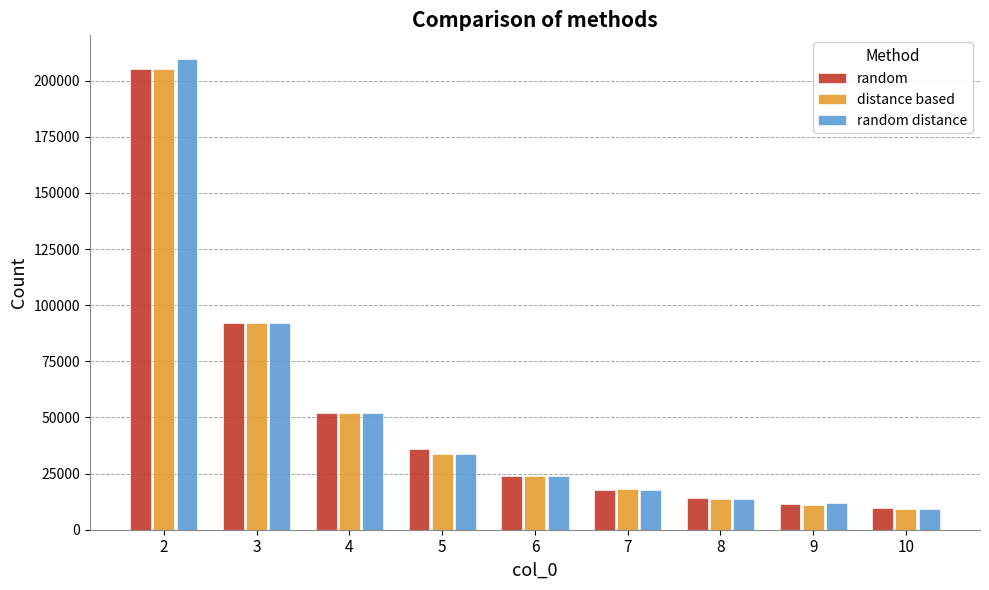

Which series has the largest range (max minus min)?

random distance